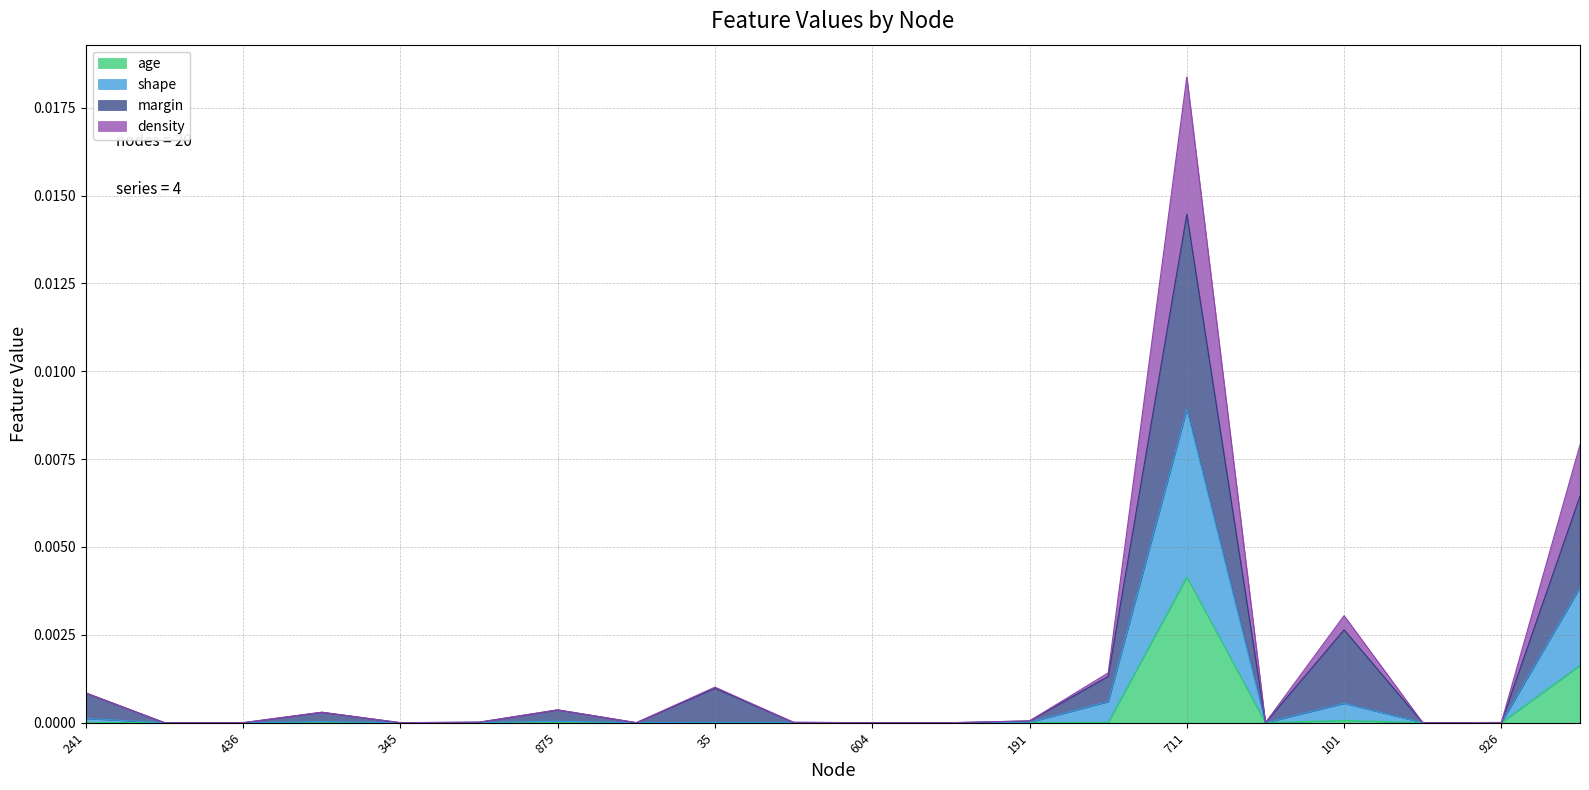

How many lines are shown in the chart?

4